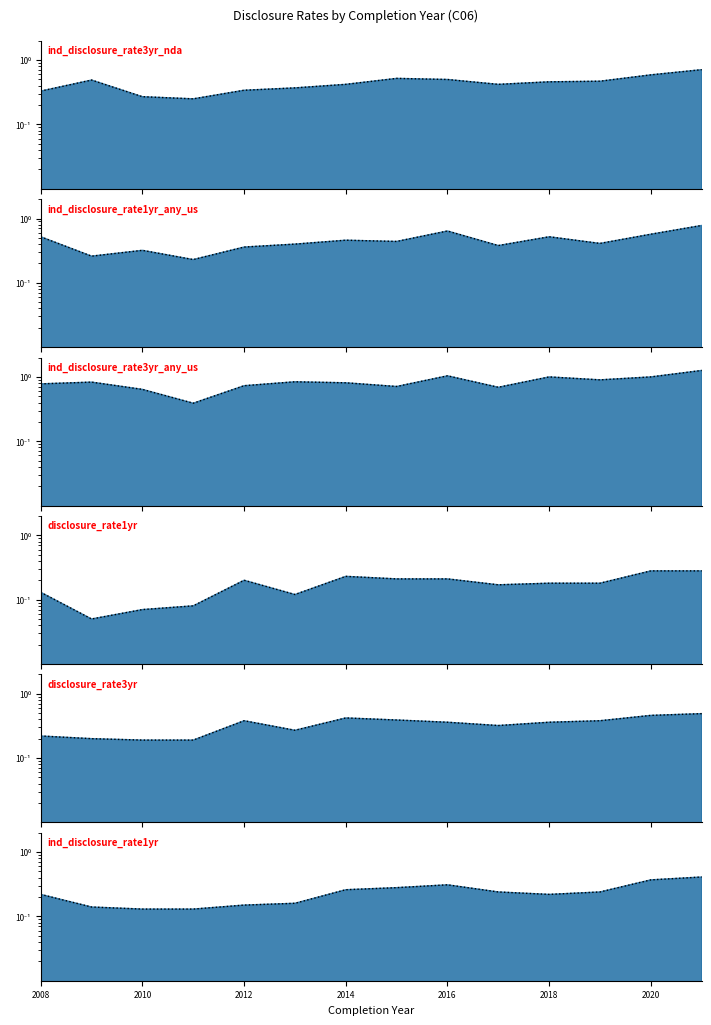

What is the difference between the maximum and second lowest values in the disclosure_rate3yr series?

0.3